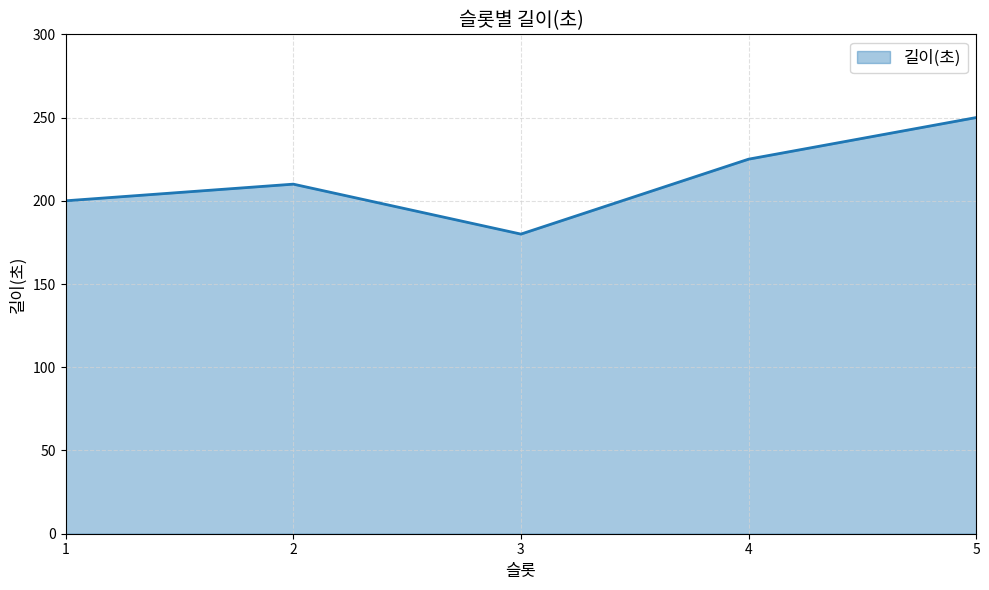

At which label is the value closest to 215?

2